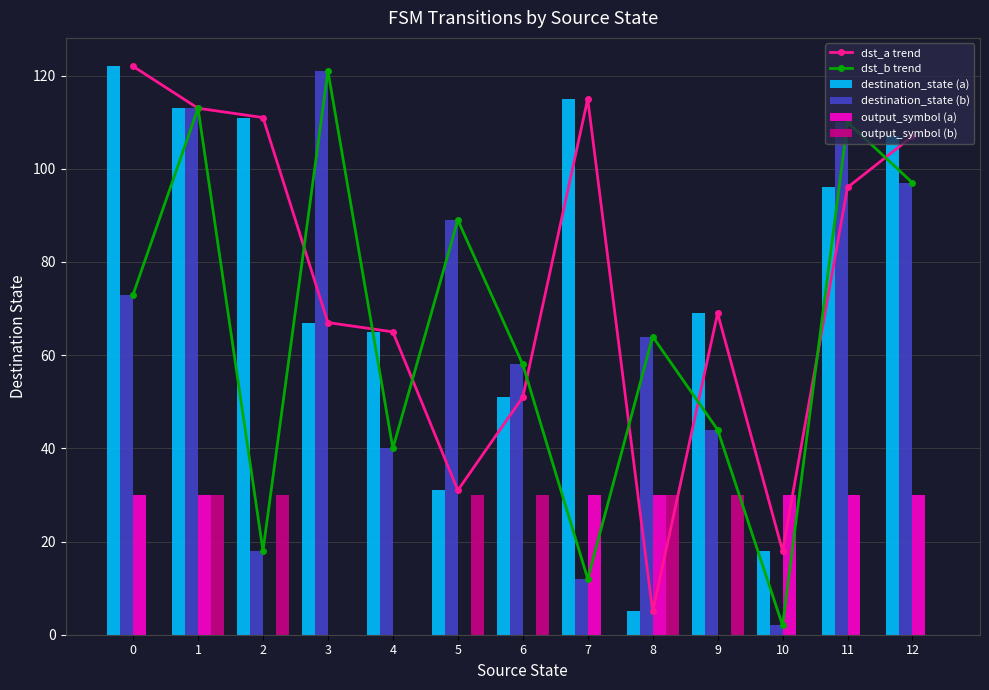

What is the difference between the highest and lowest values at 8?

59